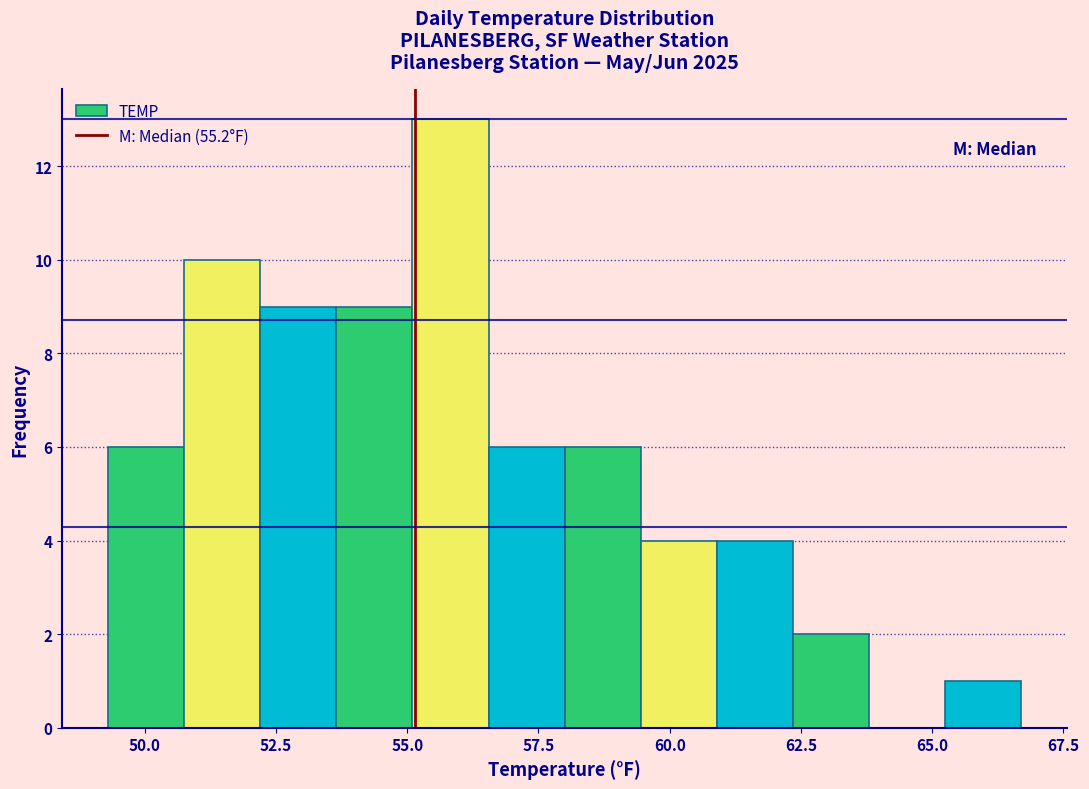

Read against the x-axis, roughly where is the centre of the tallest bar?

56.0